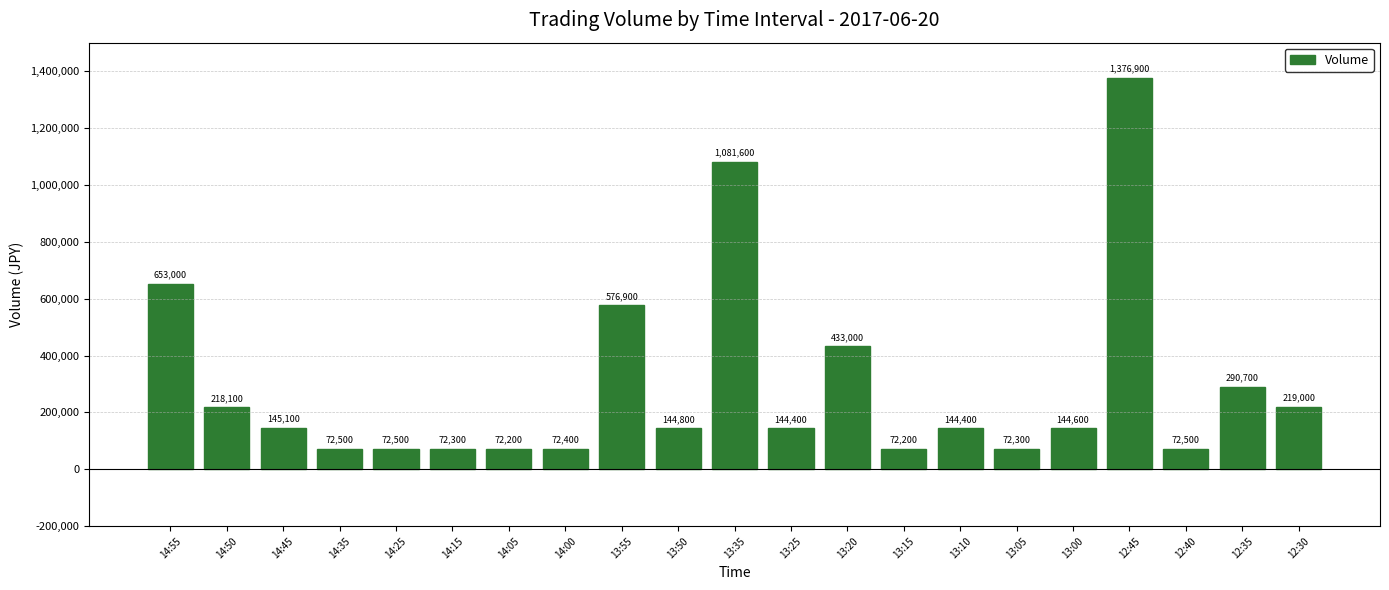

What is the greatest value displayed?

1376900